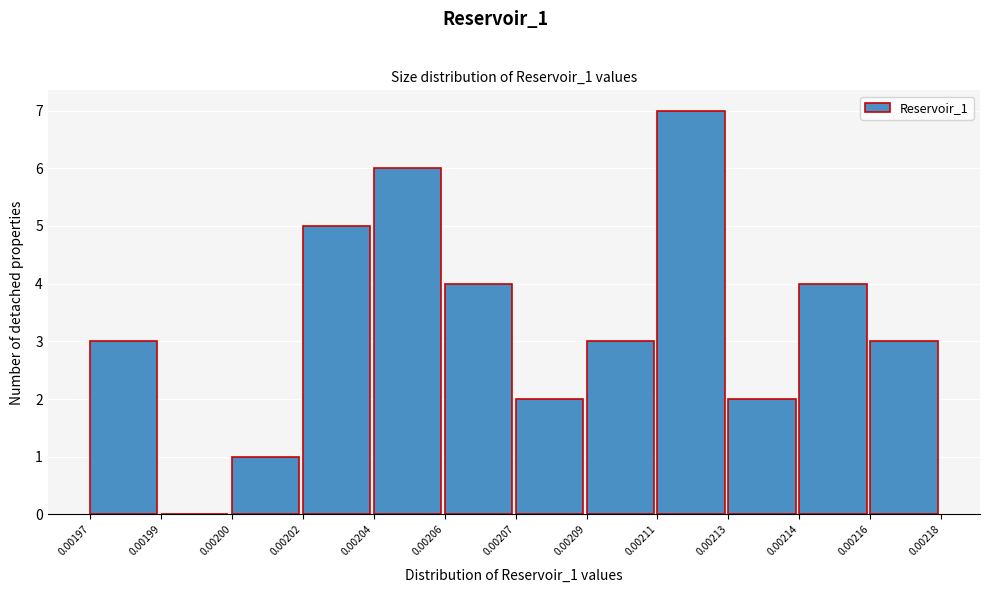

Reading right to left, list all the values displayed in this chart.

0.00216=3	0.00214=4	0.00213=2	0.00211=7	0.00209=3	0.00207=2	0.00206=4	0.00204=6	0.00202=5	0.00200=1	0.00199=0	0.00197=3